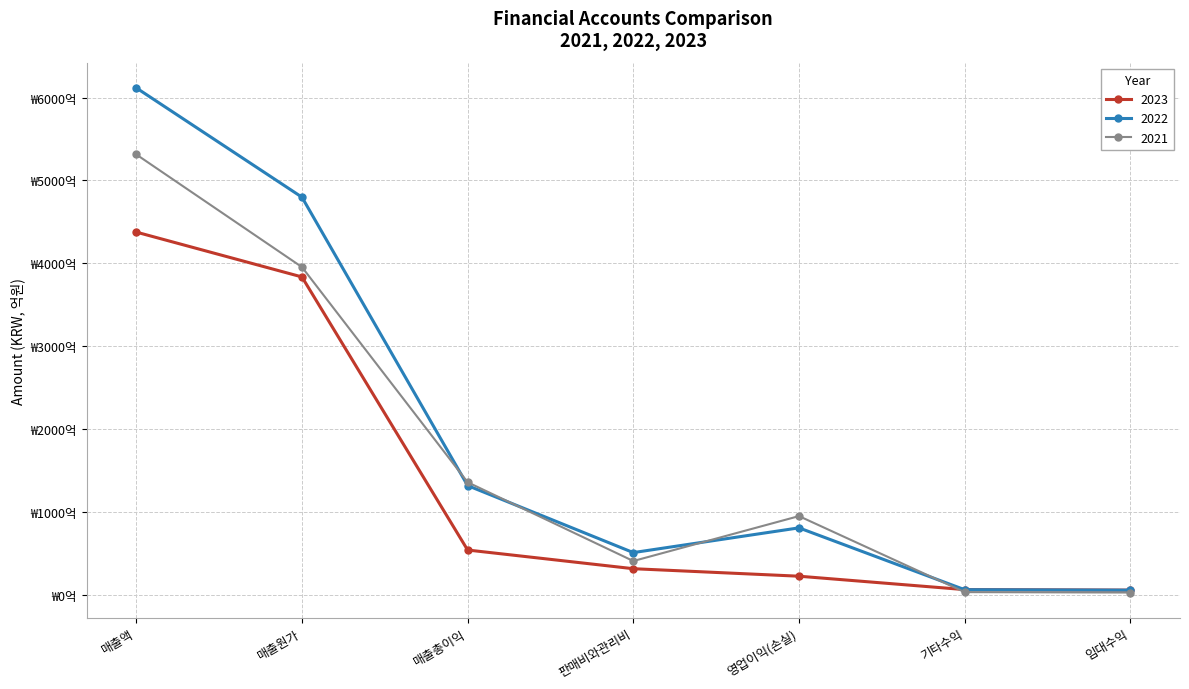

True or false: 2023 and 2022 cross at least once.

True